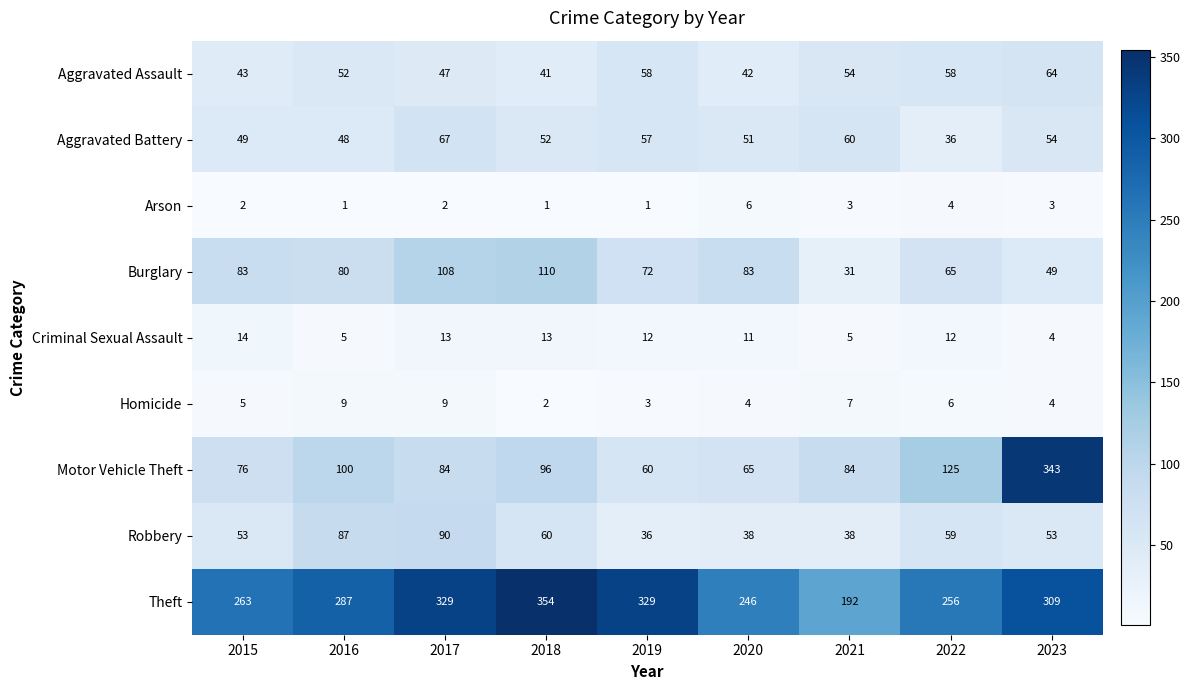

What is the greatest value displayed?

354